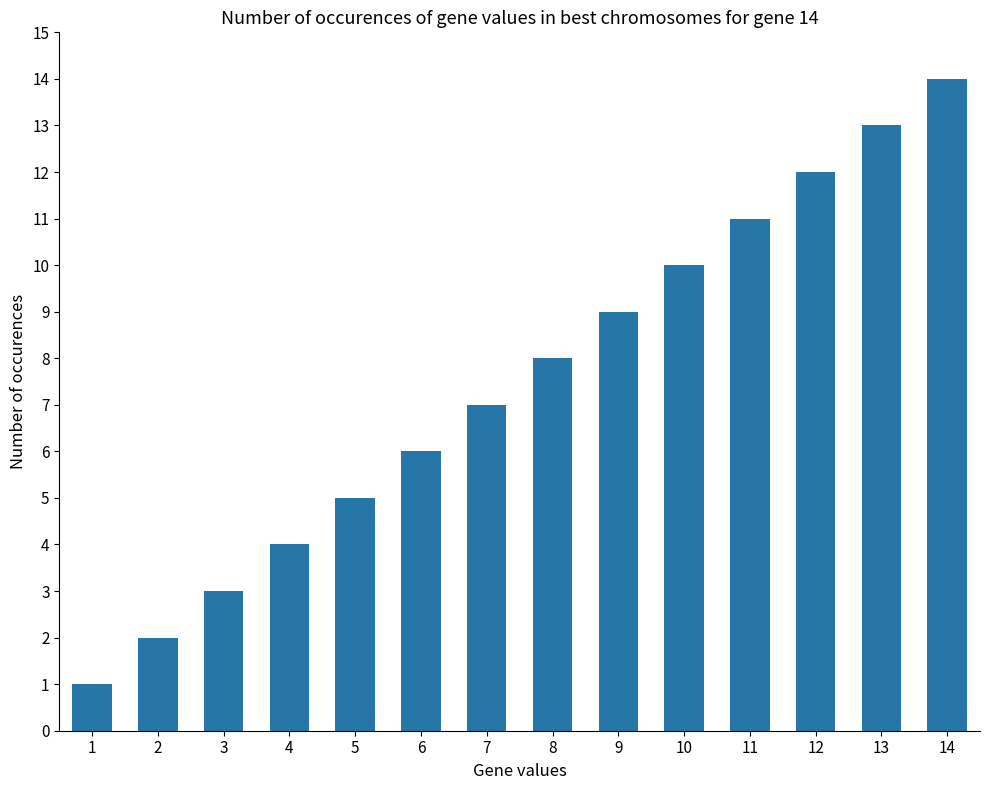

At which label is the value closest to 7?

7